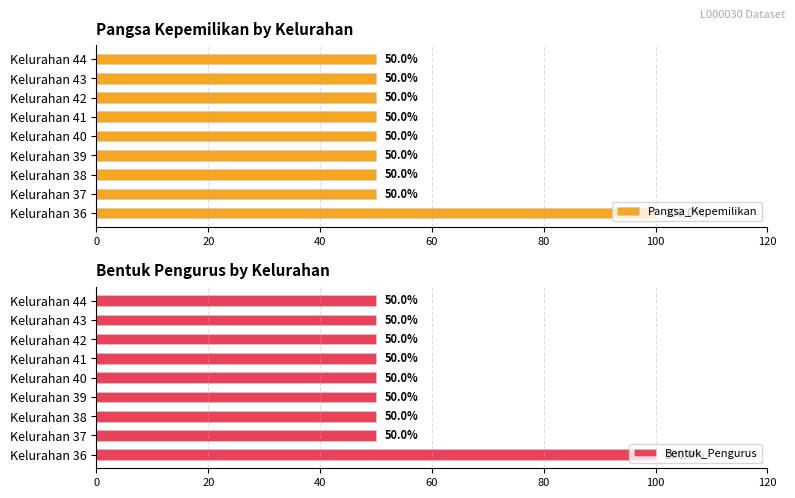

Does the chart contain any negative values?

No